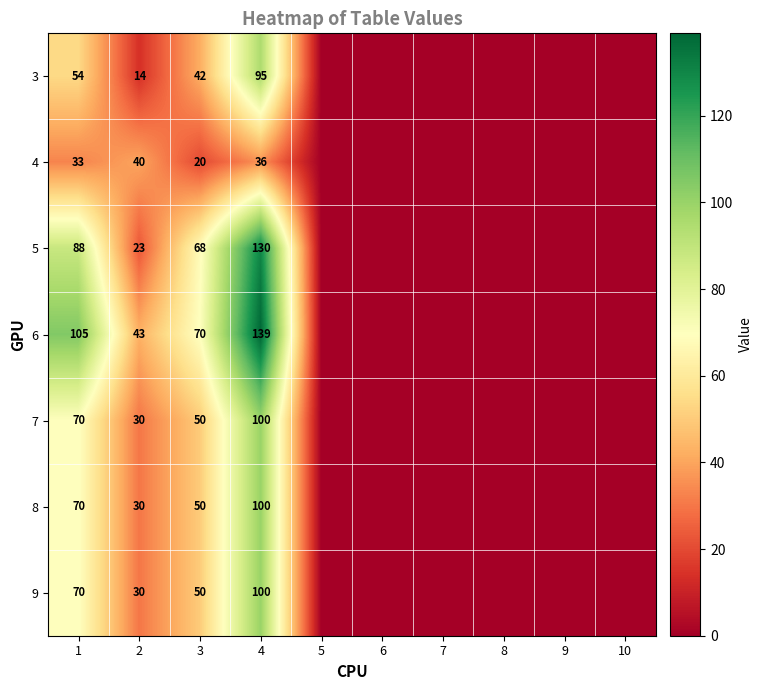

What is the total value across all series at 4?

700